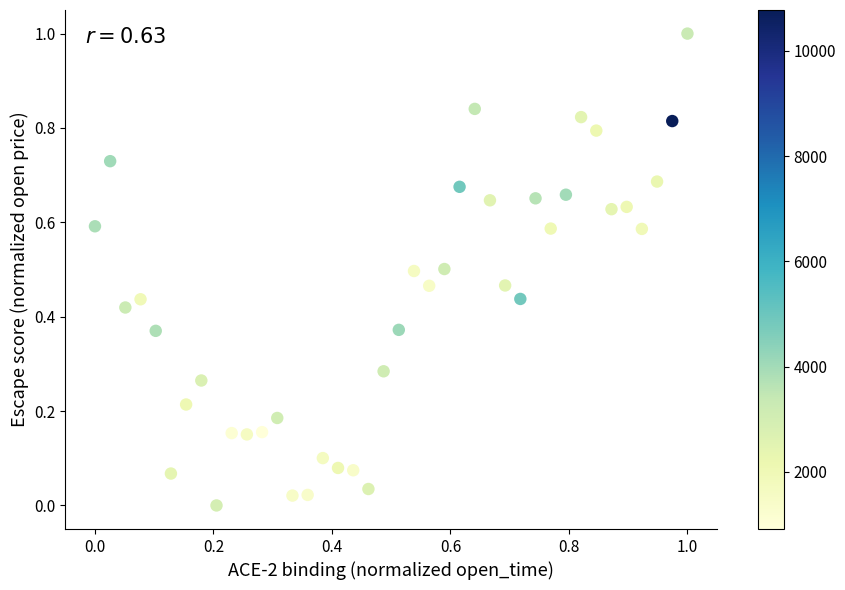

What is the range of Y values (max minus min)?

1.0